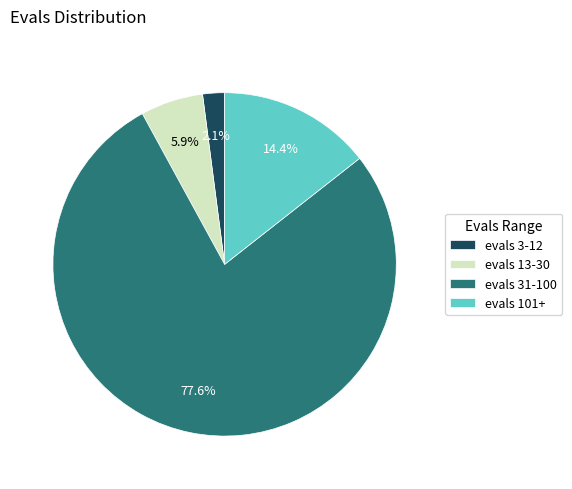

How many segments does this pie chart have?

4